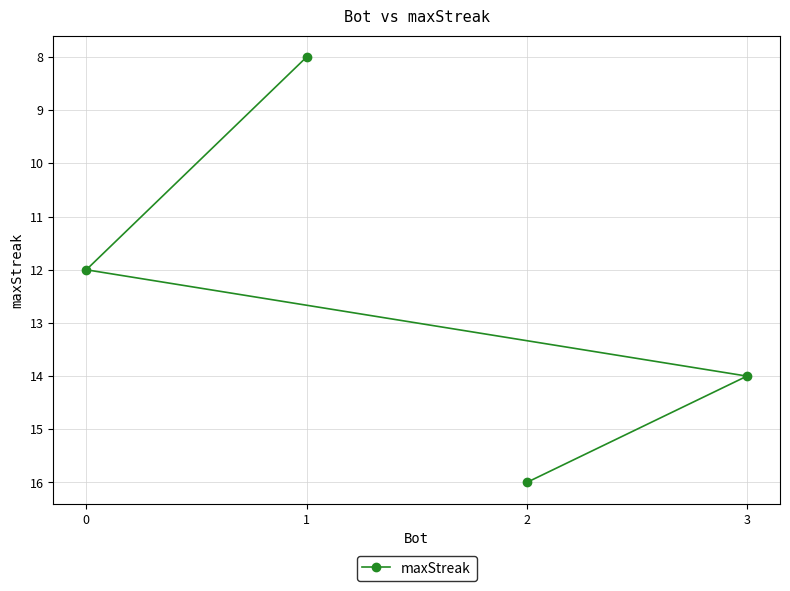

What is the difference between the values at 1 and 3?

6